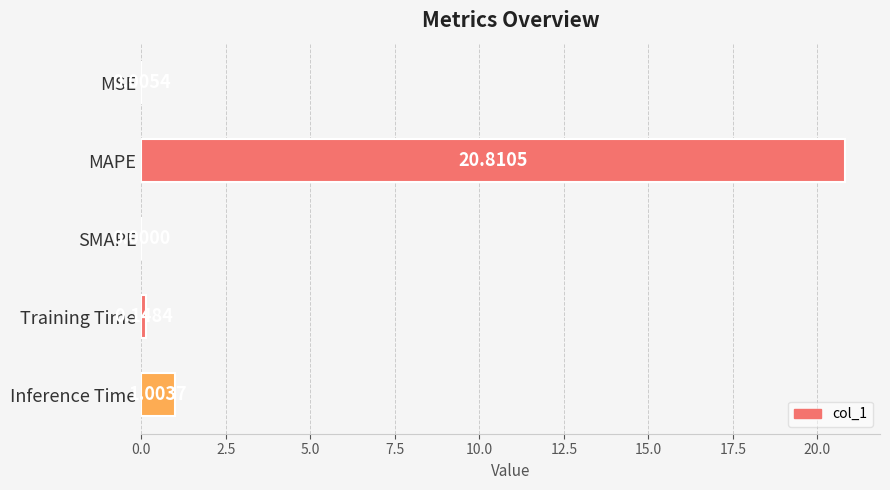

How many distinct data groups are displayed?

1